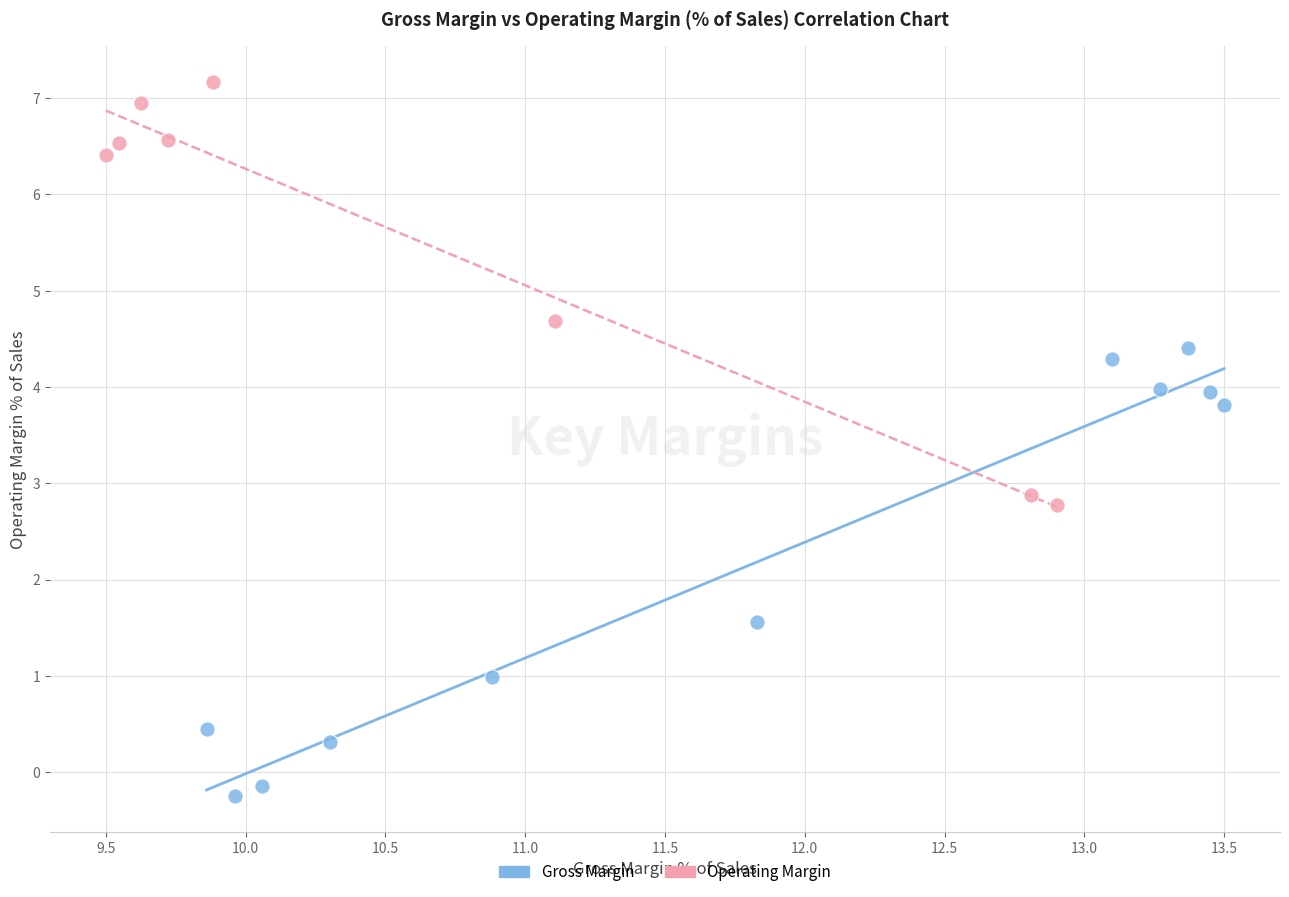

Which series contains the highest Y value?

Operating Margin